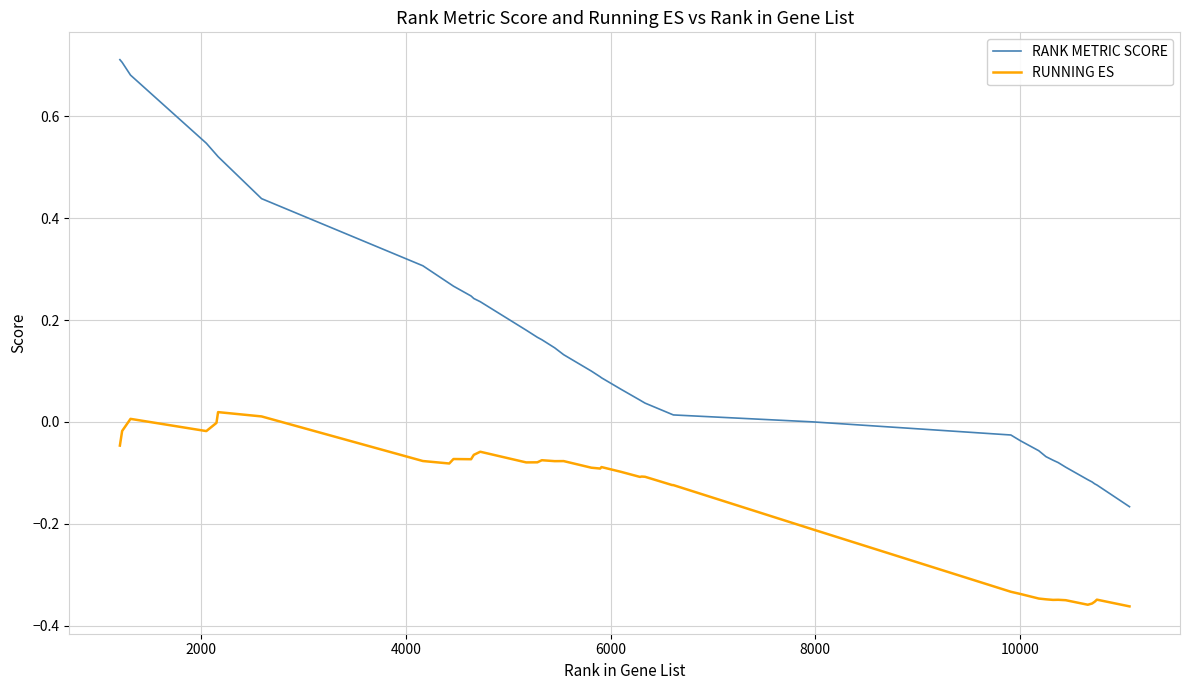

True or false: RUNNING ES and RANK METRIC SCORE cross at least once.

False